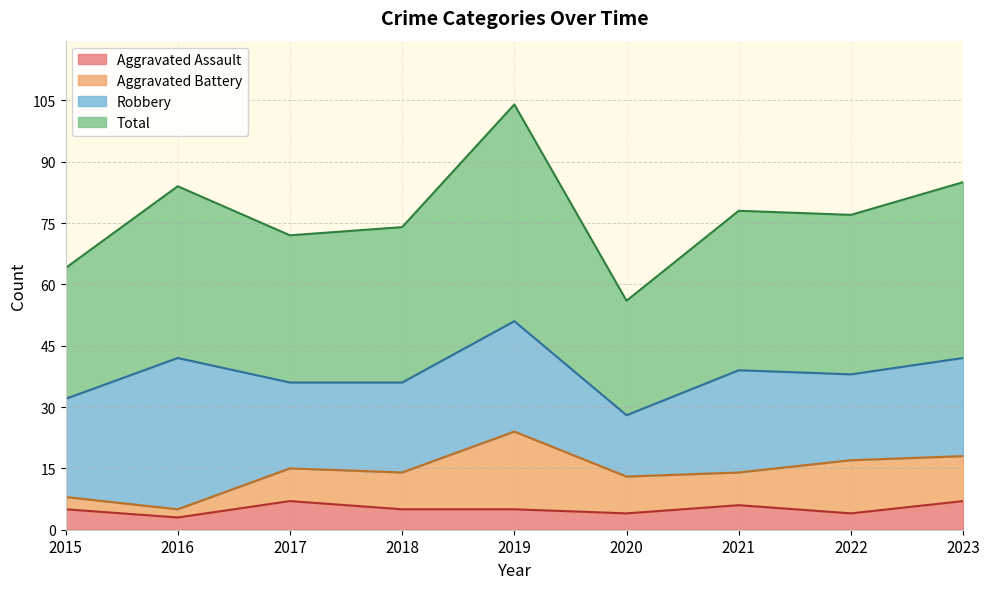

True or false: Aggravated Assault and Total intersect in this chart.

False